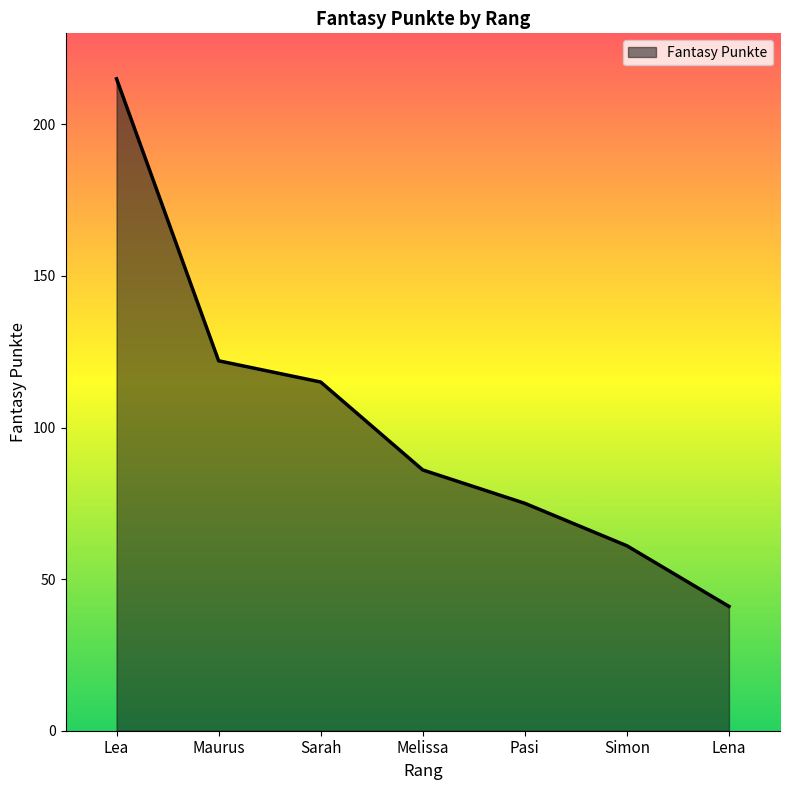

What is the average value?

102